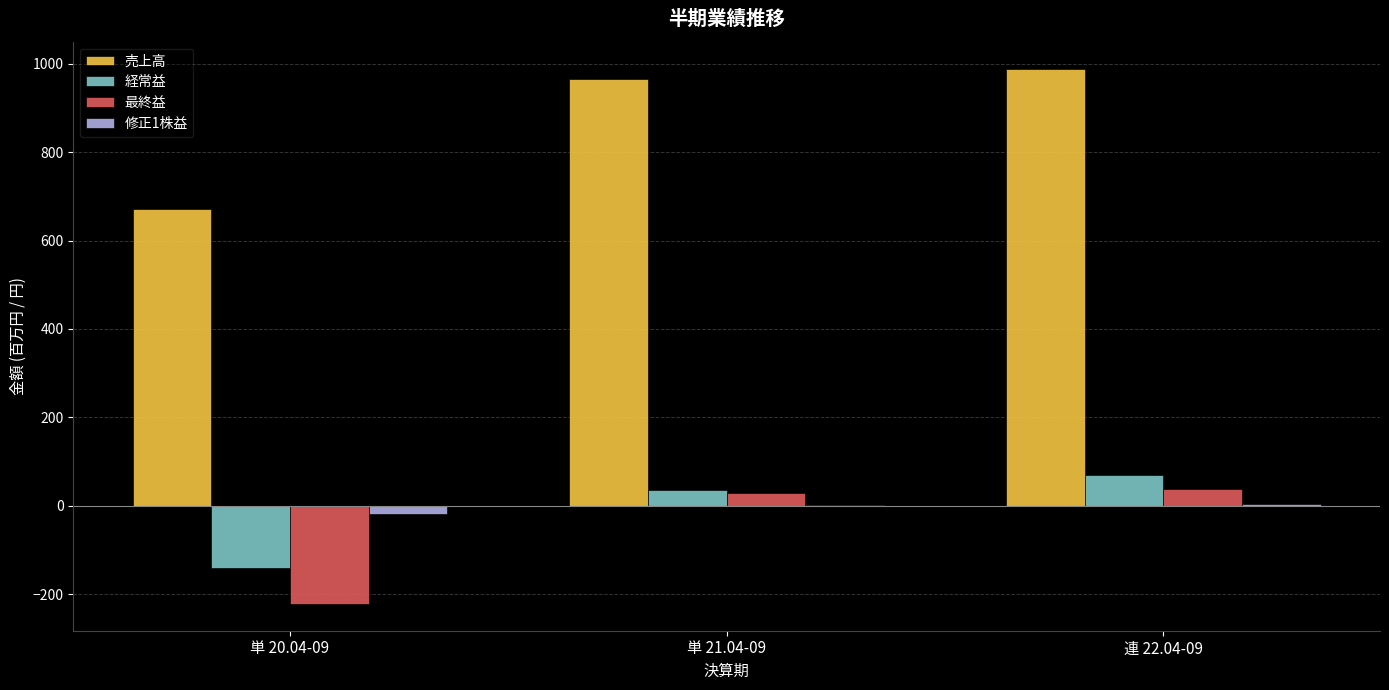

What is the spread (max minus min) of values at 単 20.04-09?

893.0